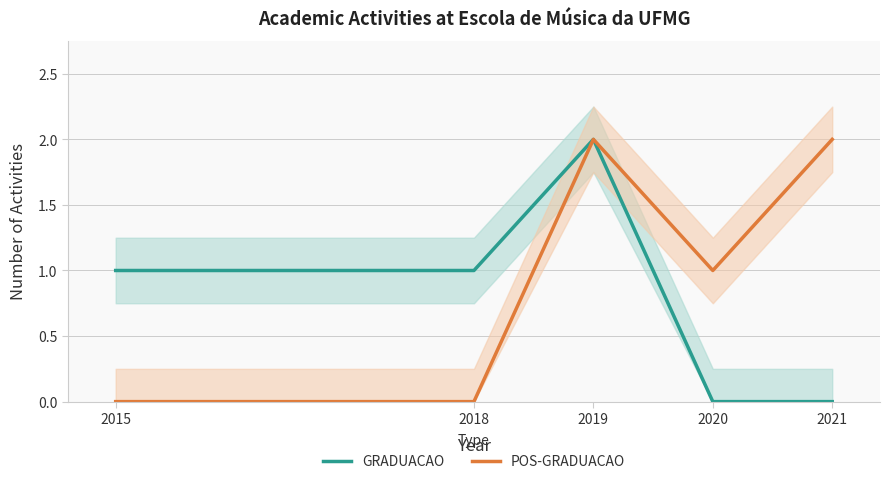

True or false: GRADUACAO and POS-GRADUACAO cross at least once.

False